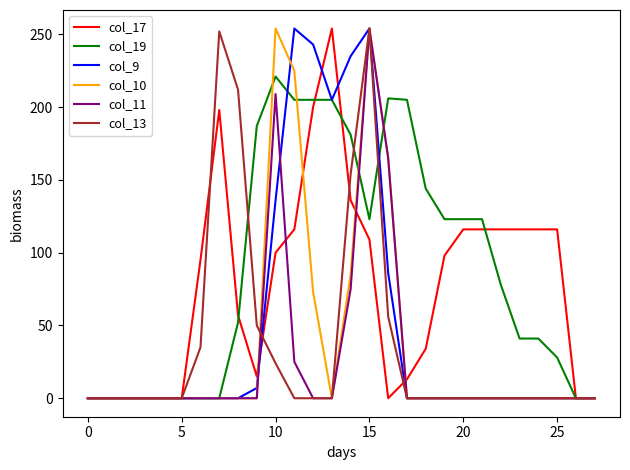

What is the difference between the maximum and minimum values in the col_19 series?

221